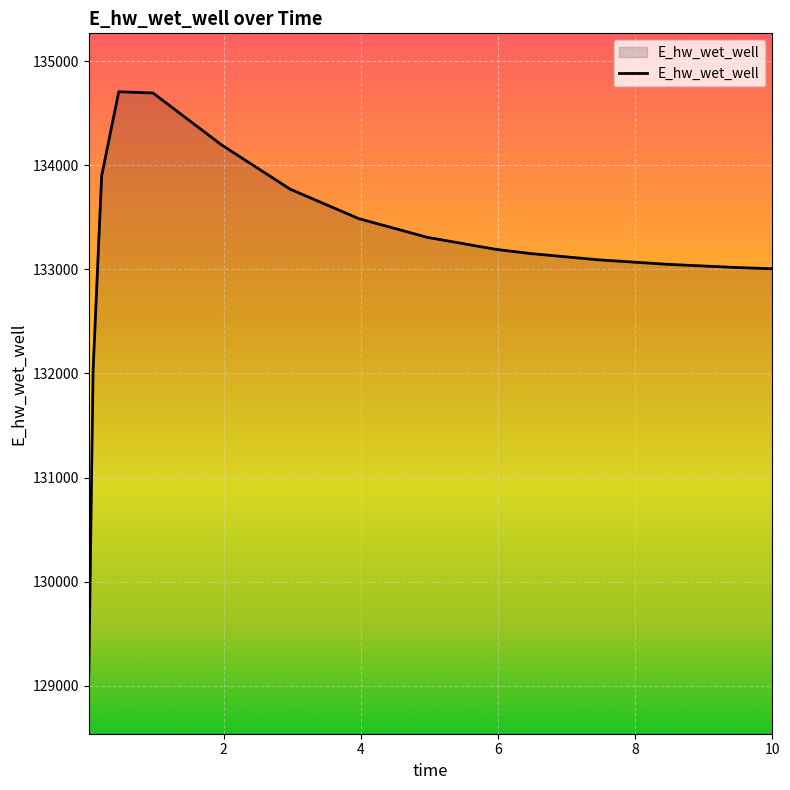

What is the smallest value displayed?

129099.7